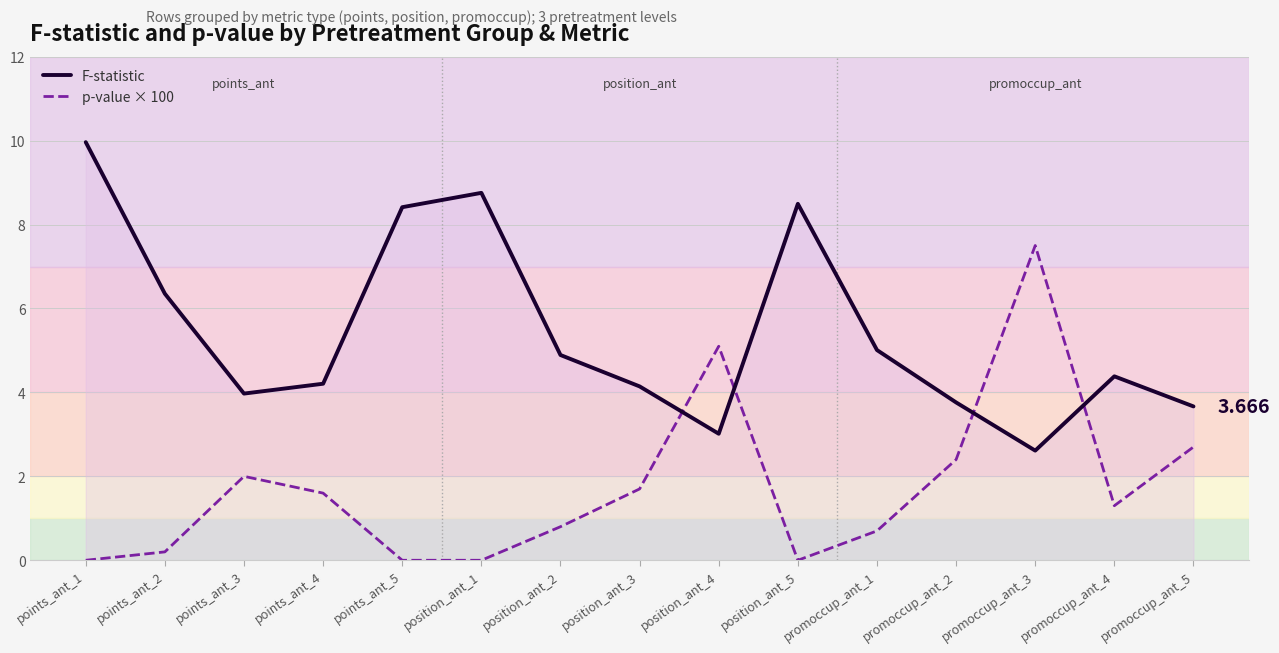

Between which two adjacent categories do p-value × 100 and F-statistic first intersect?

position_ant_3 and position_ant_4